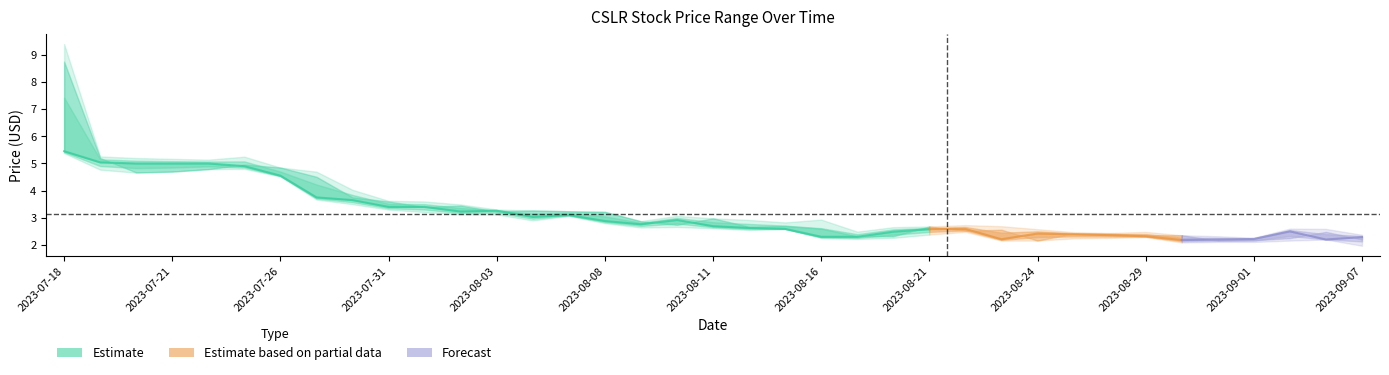

How many lines are shown in the chart?

4